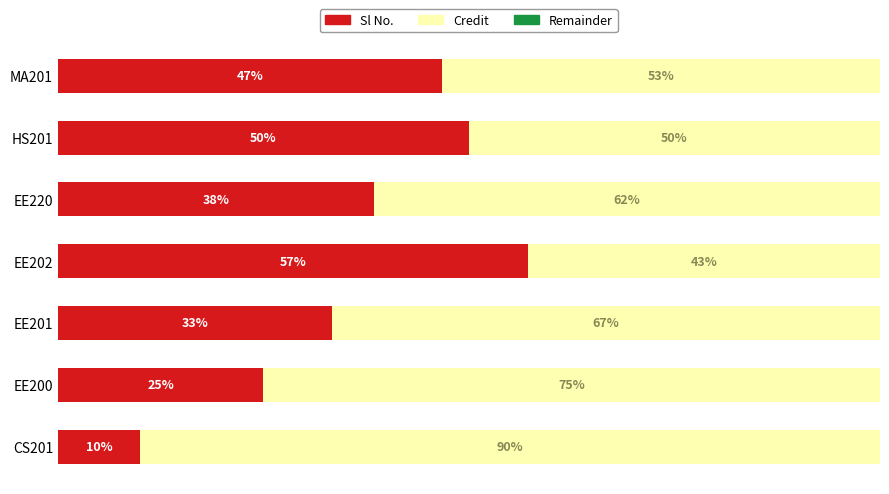

Which category has the highest value in the Sl No. series?

EE202